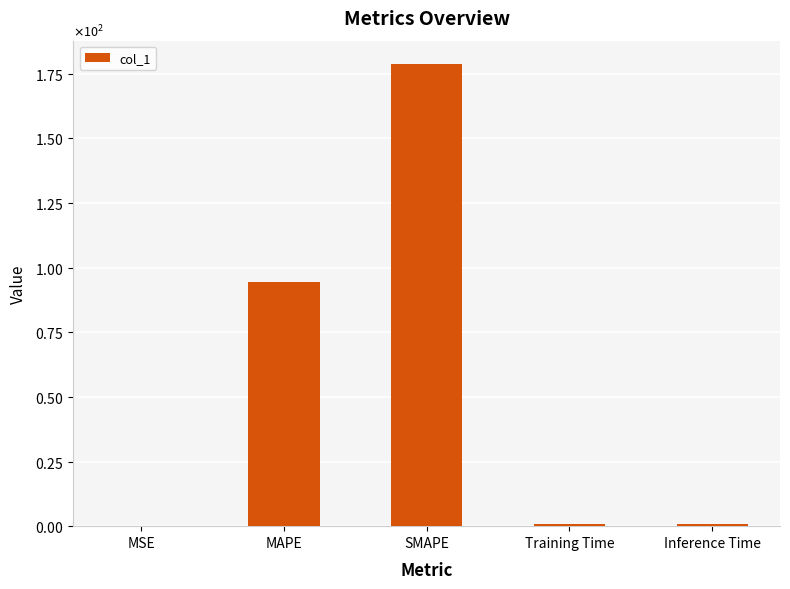

Reading left to right, what are all the values shown in this chart?

MSE=0.0	MAPE=94.4	SMAPE=178.8	Training Time=0.7	Inference Time=0.8